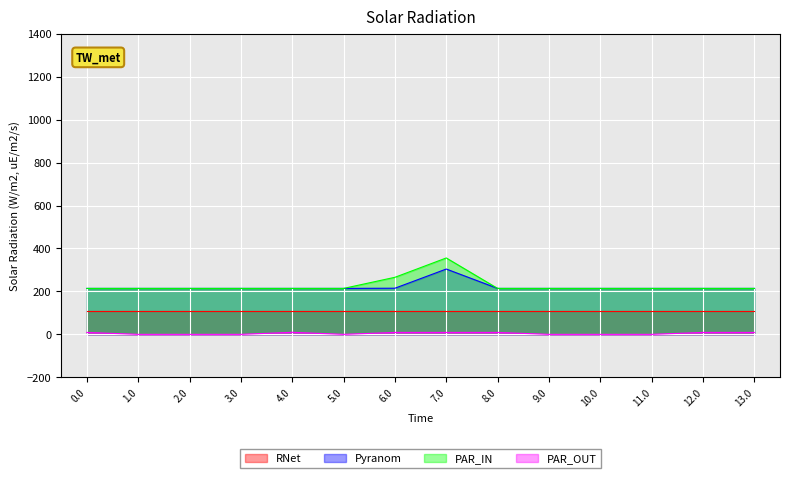

What is the spread (max minus min) of values at 5.0?

214.0